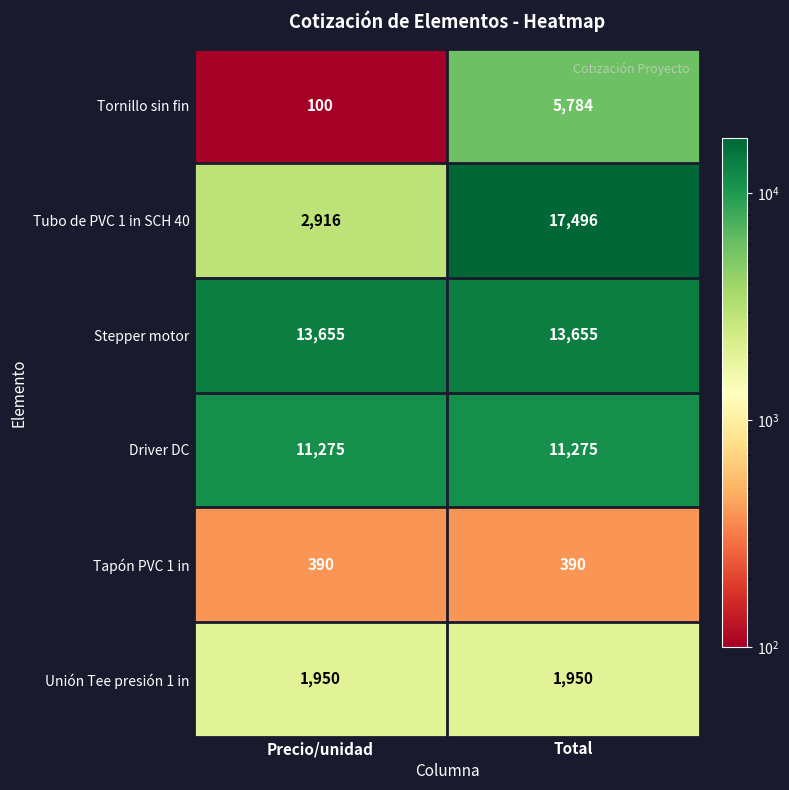

What is the minimum value shown in the chart?

100